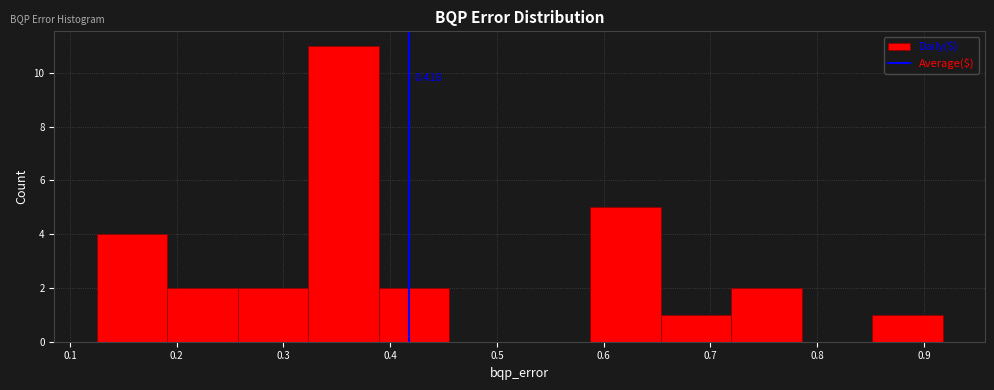

Over which range of the x-axis is the bar tallest?

0.32 to 0.39